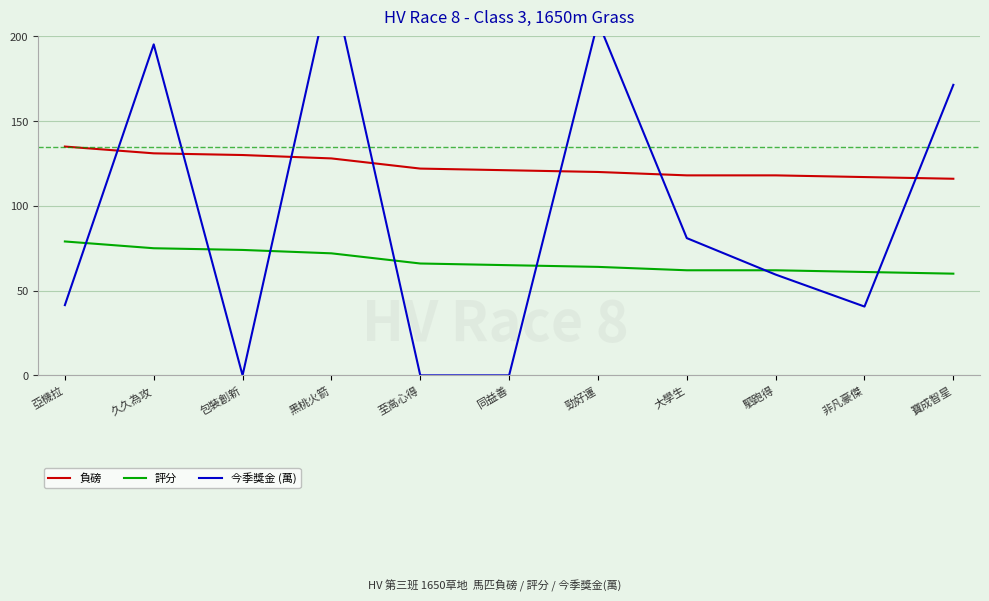

Reading left to right, what are all the values shown in this chart?

負磅: 135.0	131.0	130.0	128.0	122.0	121.0	120.0	118.0	118.0	117.0	116.0
評分: 79.0	75.0	74.0	72.0	66.0	65.0	64.0	62.0	62.0	61.0	60.0
今季獎金 (萬): 41.4	195.3	0.0	234.6	0.0	0.0	208.8	81.0	59.5	40.6	171.4